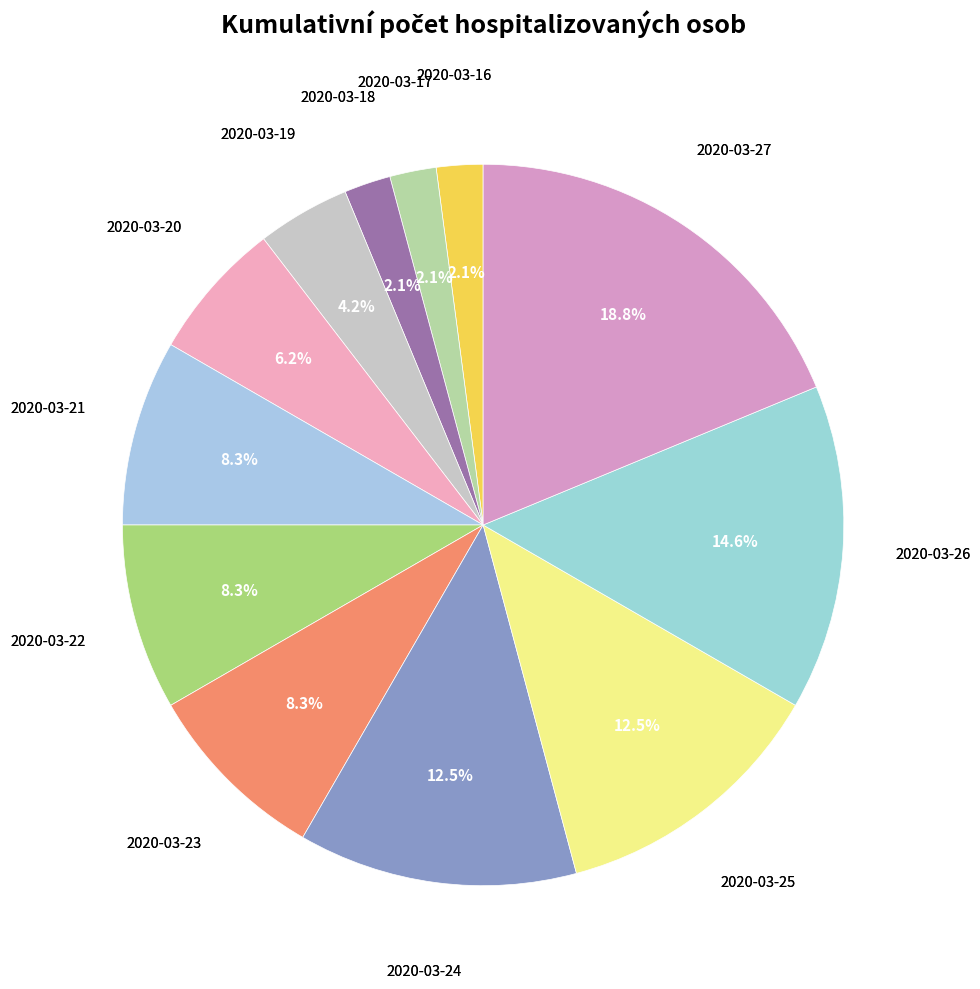

How many segments does this pie chart have?

12